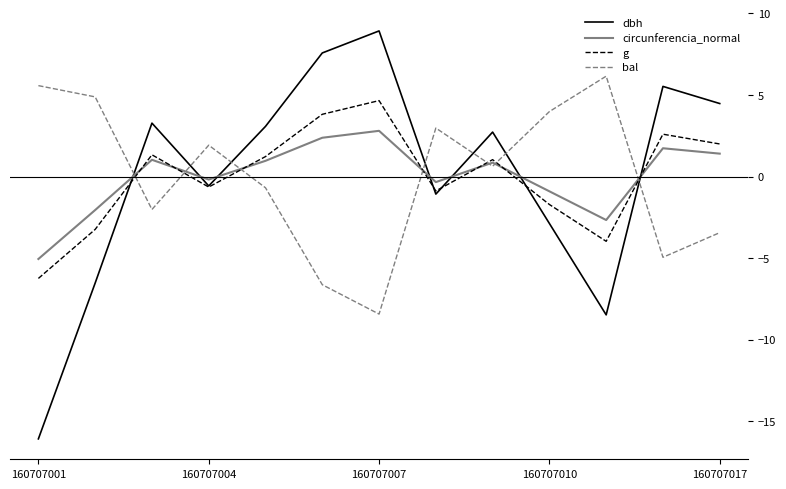

Rank the series by their maximum value, from highest to lowest.

dbh, bal, g, circunferencia_normal